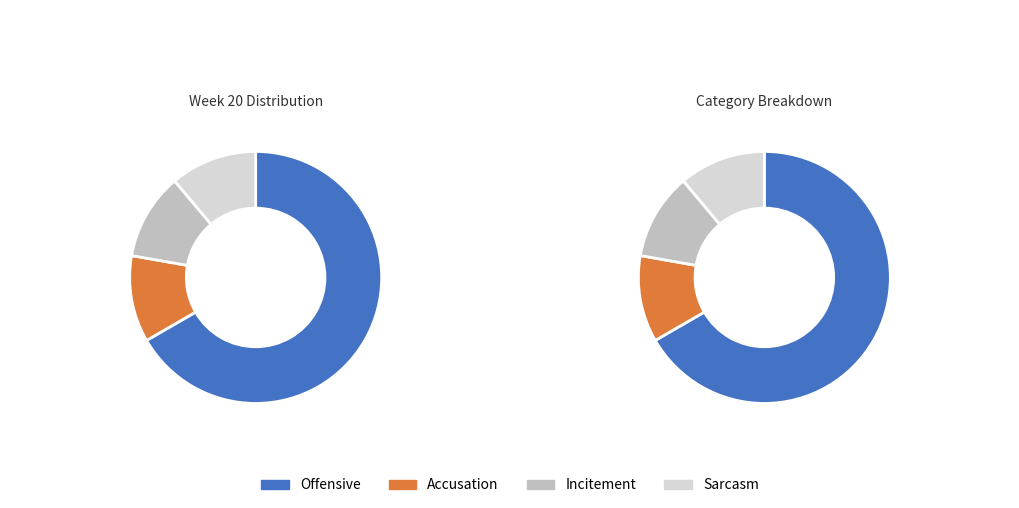

Is there any slice that represents more than half of the pie?

Yes